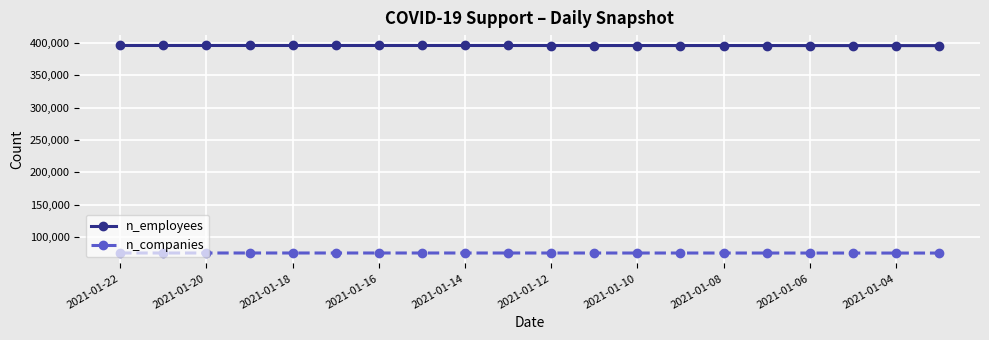

List the series in order of their overall mean, lowest first.

n_companies, n_employees